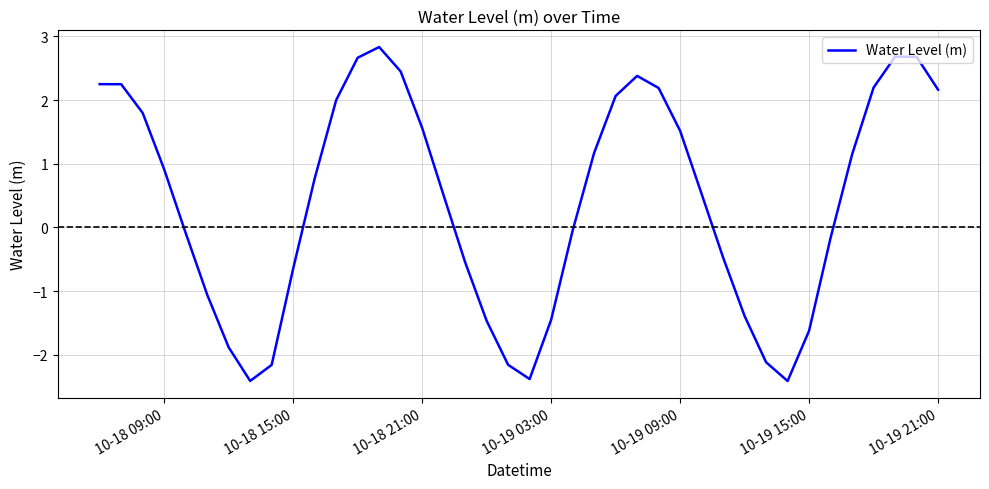

How many interior local valleys (lower than both neighbors) does the data have?

3